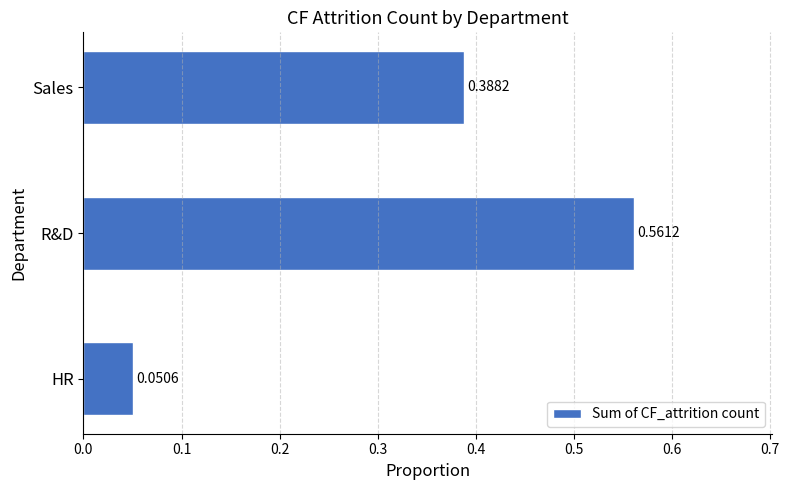

What is the average value?

0.3